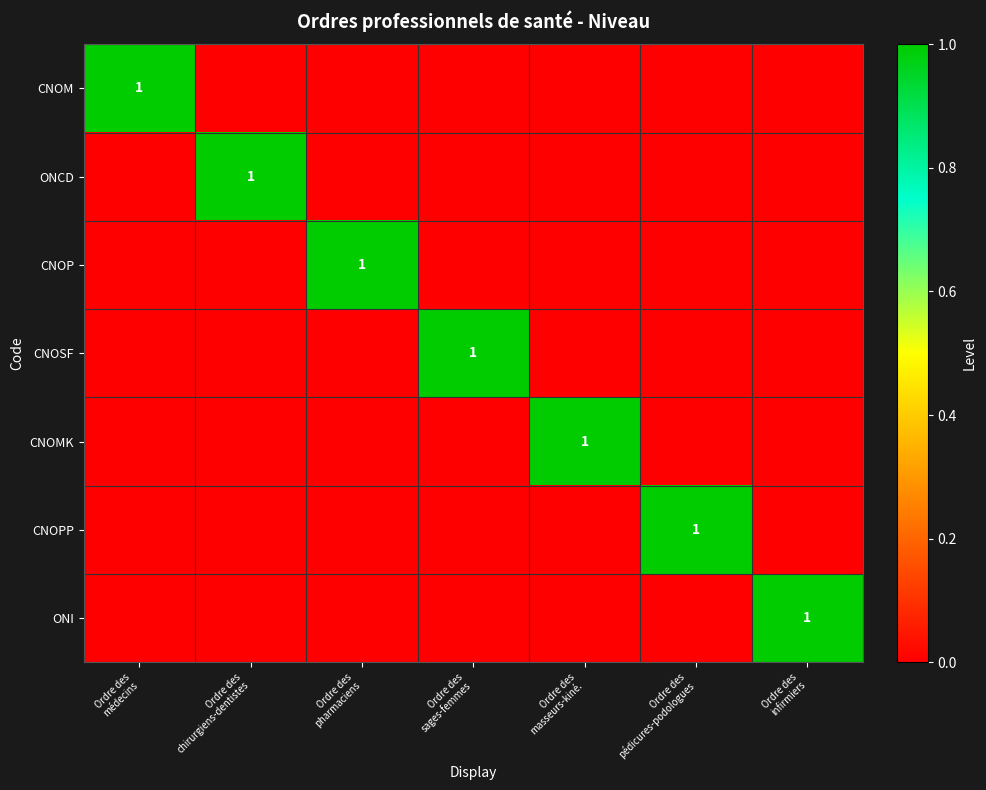

The CNOM series shows 0 at Ordre des sages-femmes. True or false?

True